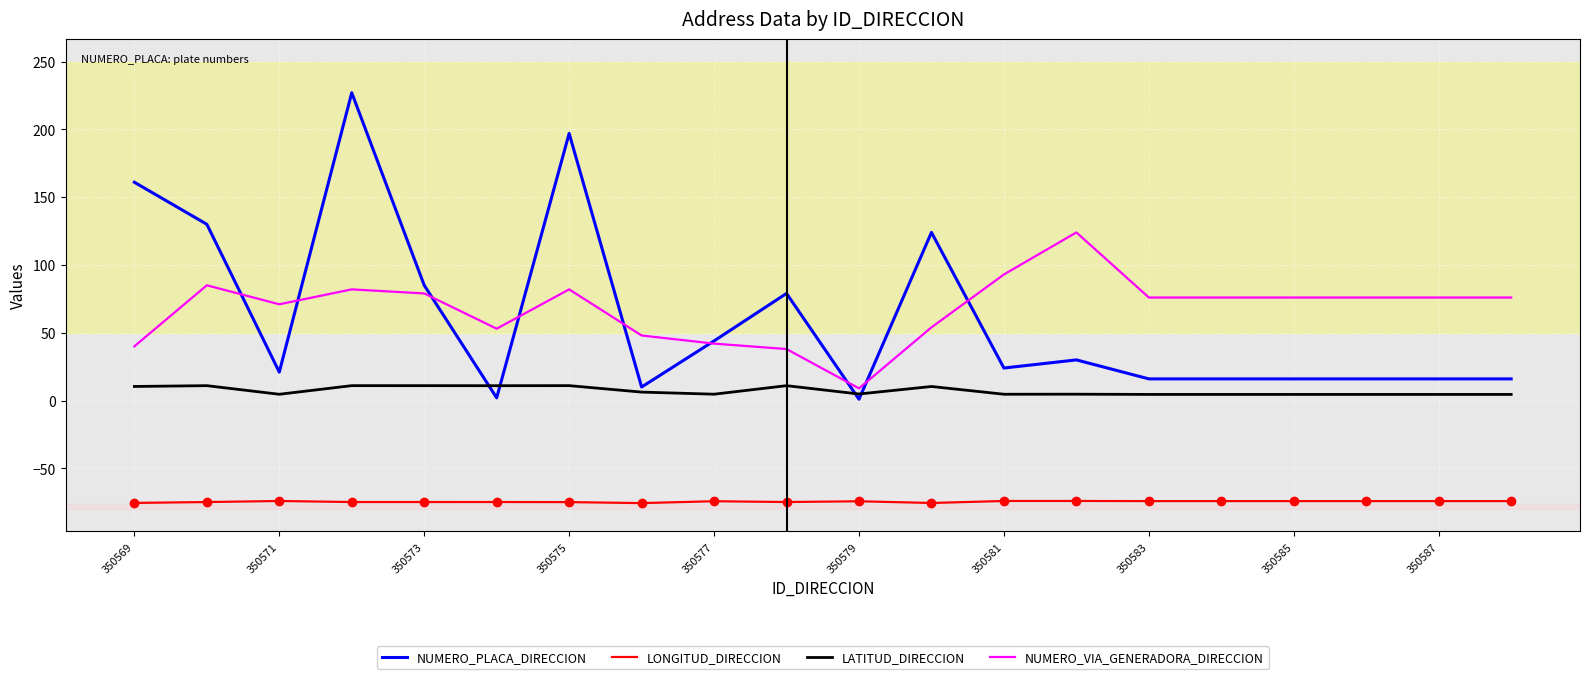

What is the minimum value shown in the chart?

-75.6